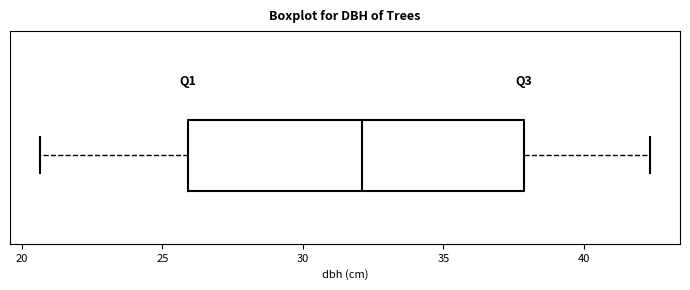

Where is the left edge of the box on the x-axis? The values are not printed on the chart, so give them approximately, as read against the axis.

26.0